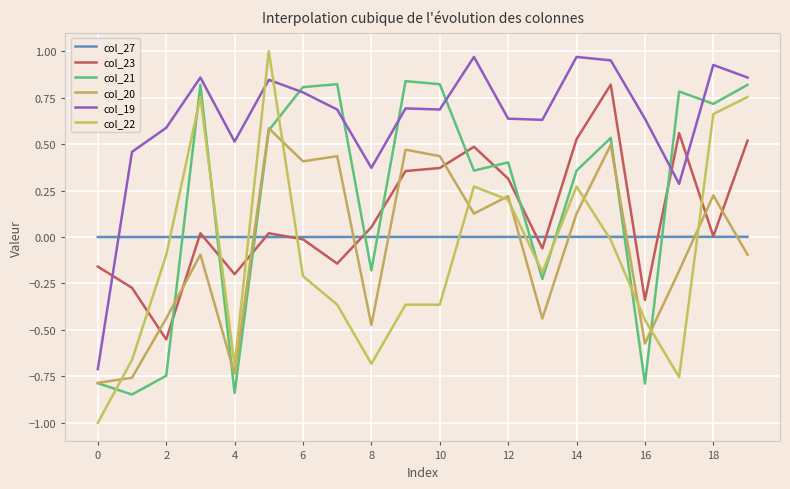

At which category does col_19 reach its first local valley?

4